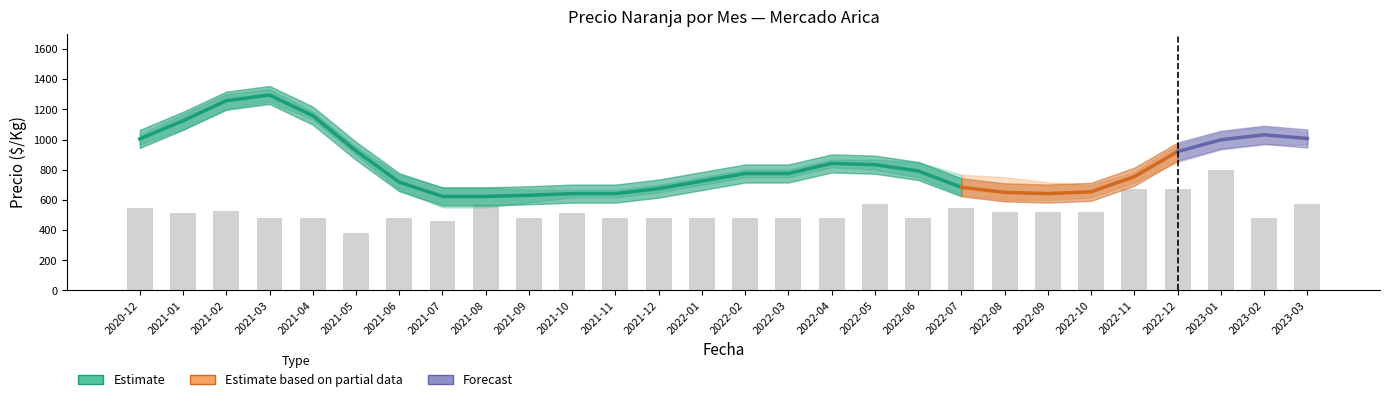

How many groups of bars are there?

28